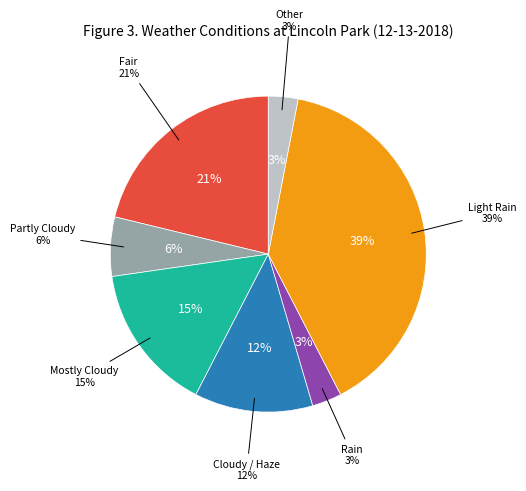

How many segments does this pie chart have?

7